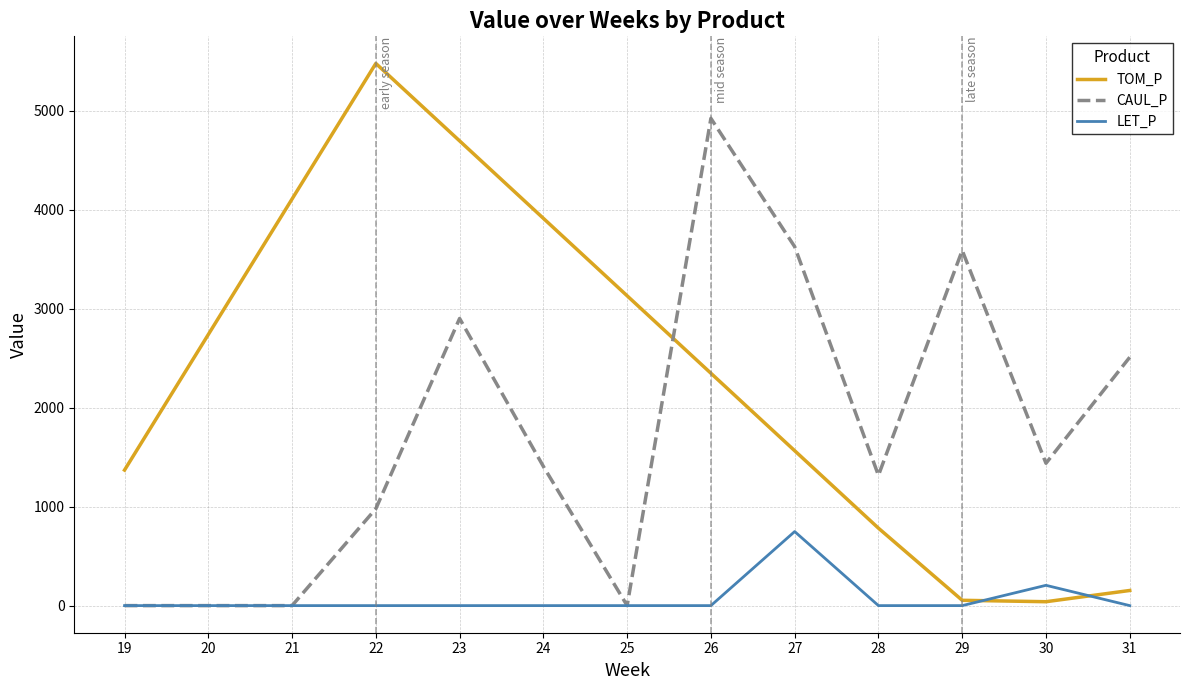

Rank the series at 28 from lowest to highest value.

LET_P, TOM_P, CAUL_P